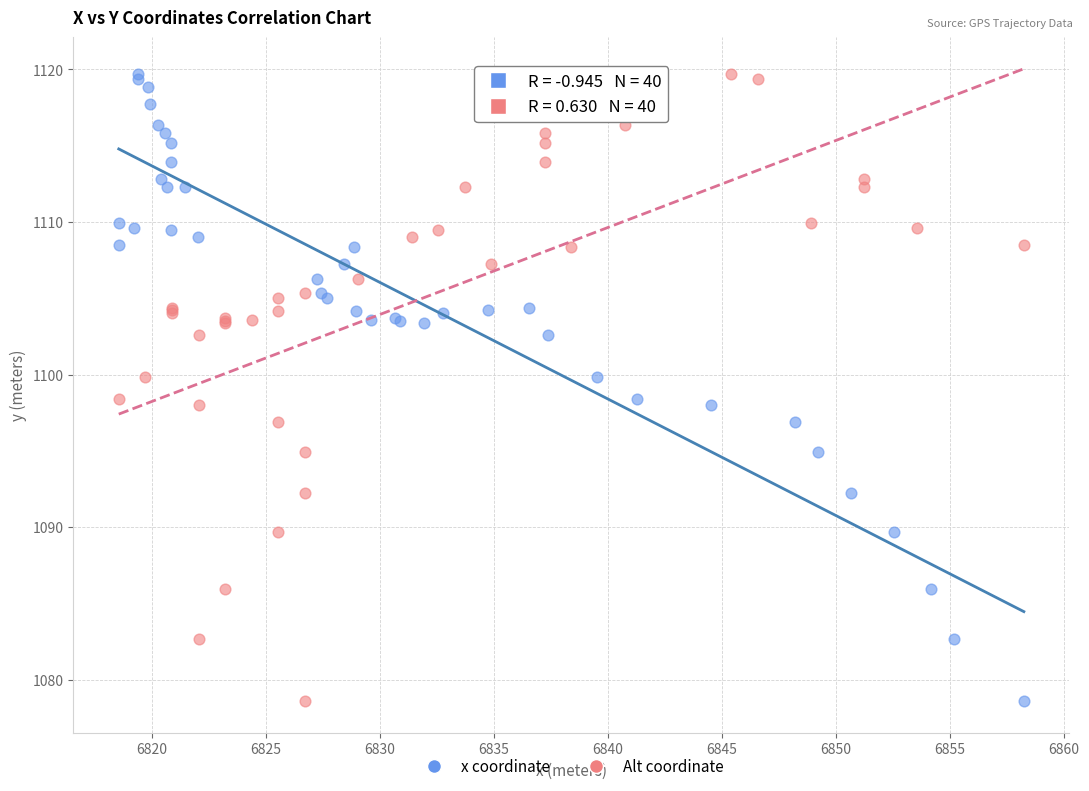

What are all the series names shown in the legend?

x coordinate, Alt coordinate